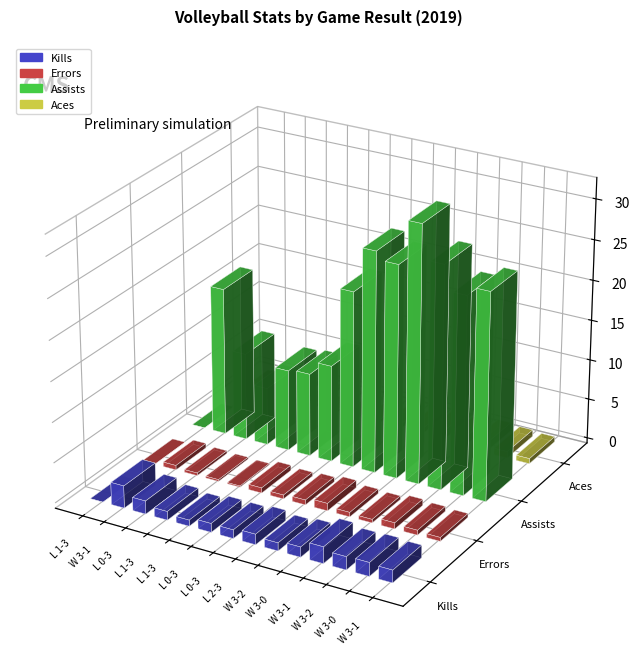

Reading left to right, what are all the values shown in this chart?

Kills: 0.0	2.8	1.6	1.1	0.8	1.1	1.1	1.3	1.0	1.3	2.1	1.6	1.7	1.6
Errors: 0.0	0.6	0.3	0.2	0.1	0.7	0.5	0.6	0.9	0.6	0.4	0.8	0.6	0.5
Assists: 0.0	18.3	10.8	7.2	10.1	10.3	12.0	21.9	27.4	26.4	31.9	27.7	24.6	25.7
Aces: 0.0	1.1	0.7	0.4	0.3	0.2	0.4	0.6	0.7	1.1	1.0	1.0	0.8	0.7